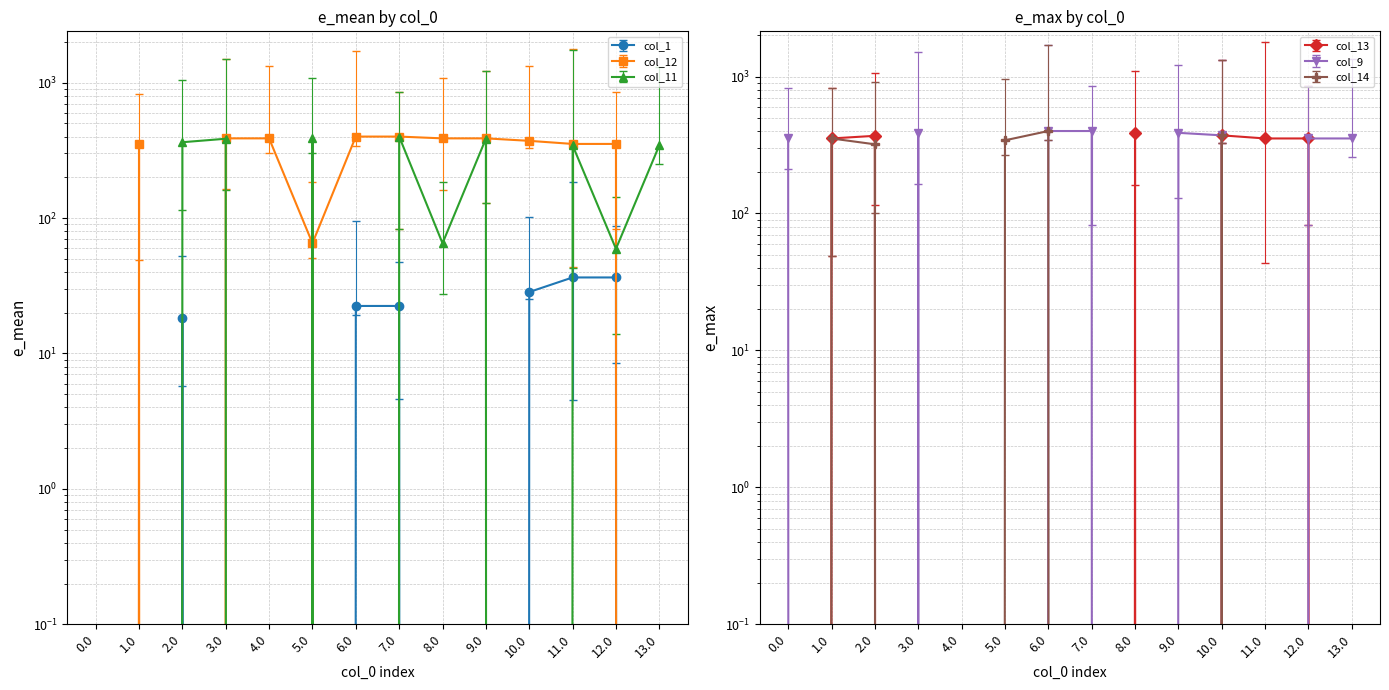

What is the spread (max minus min) of values at 10.0?

372.0